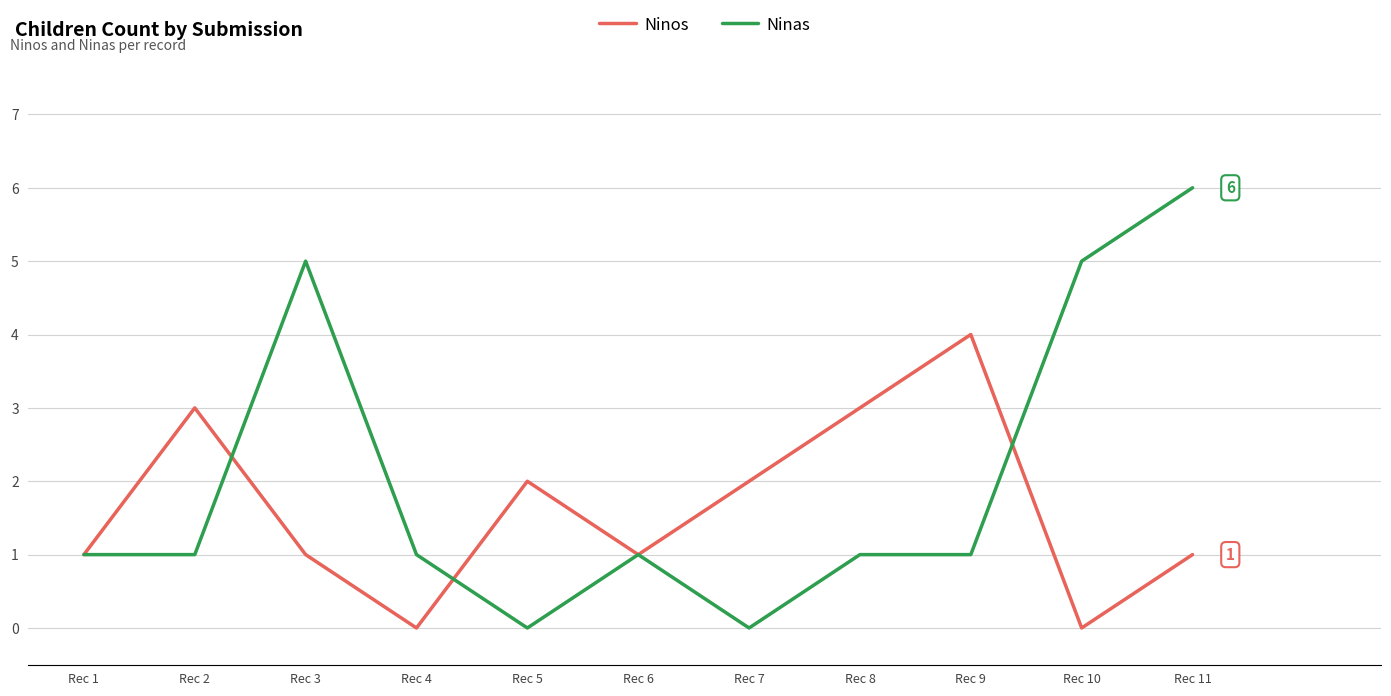

Is this an area chart (filled region under the line)?

No